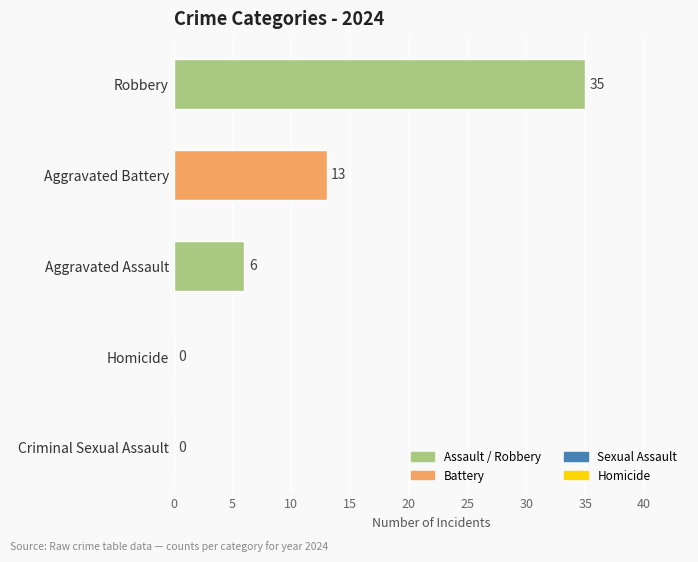

How many positive values are there?

3